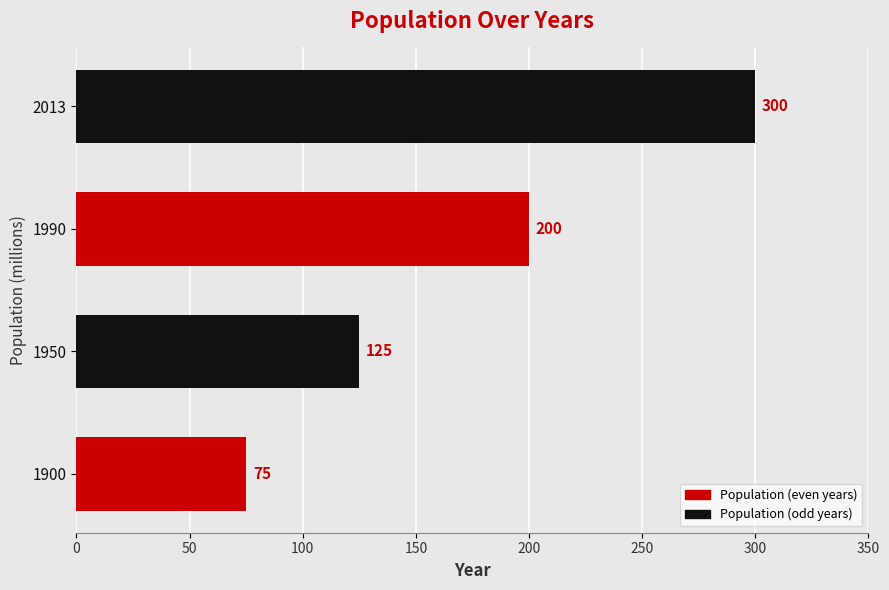

How many bars are there in total?

4